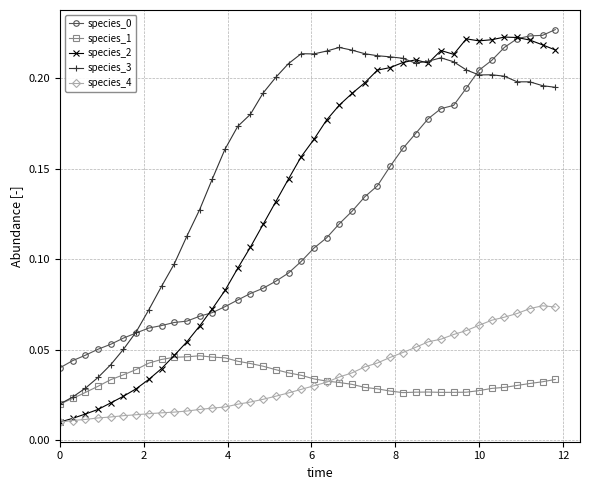

Which series has the largest range (max minus min)?

species_2